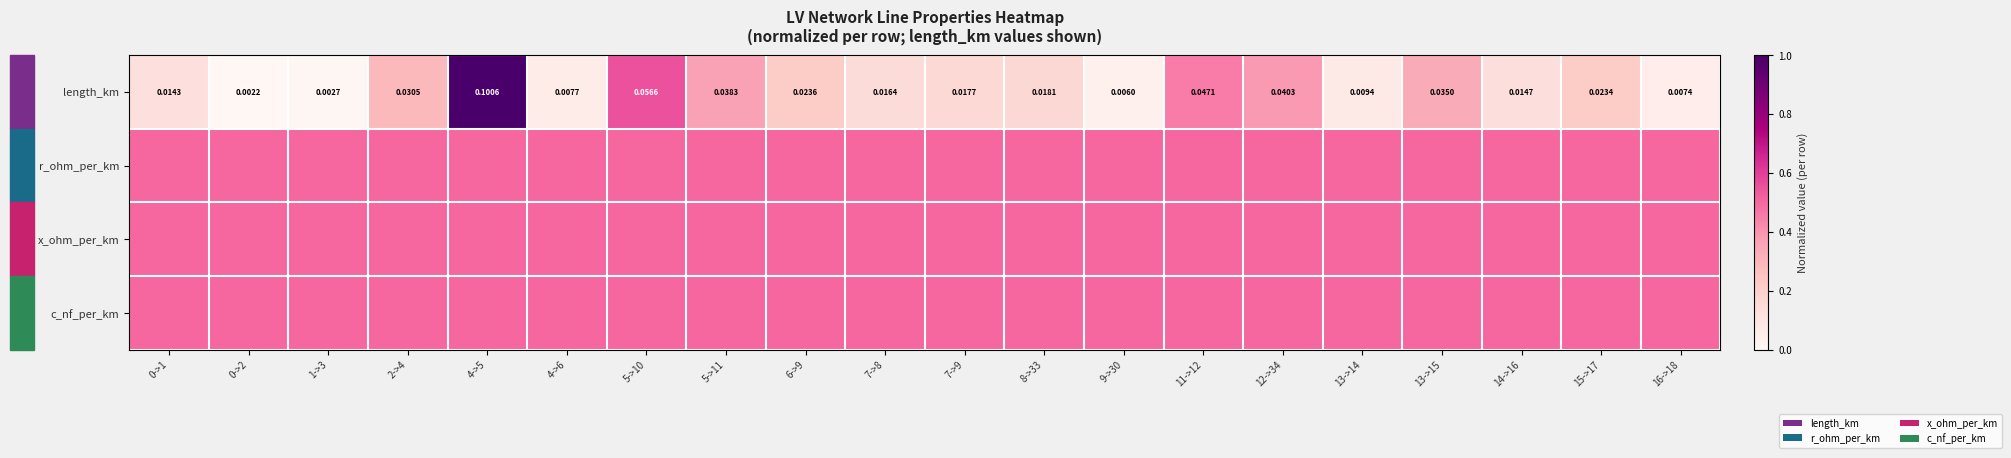

What is the maximum value for r_ohm_per_km?

0.5